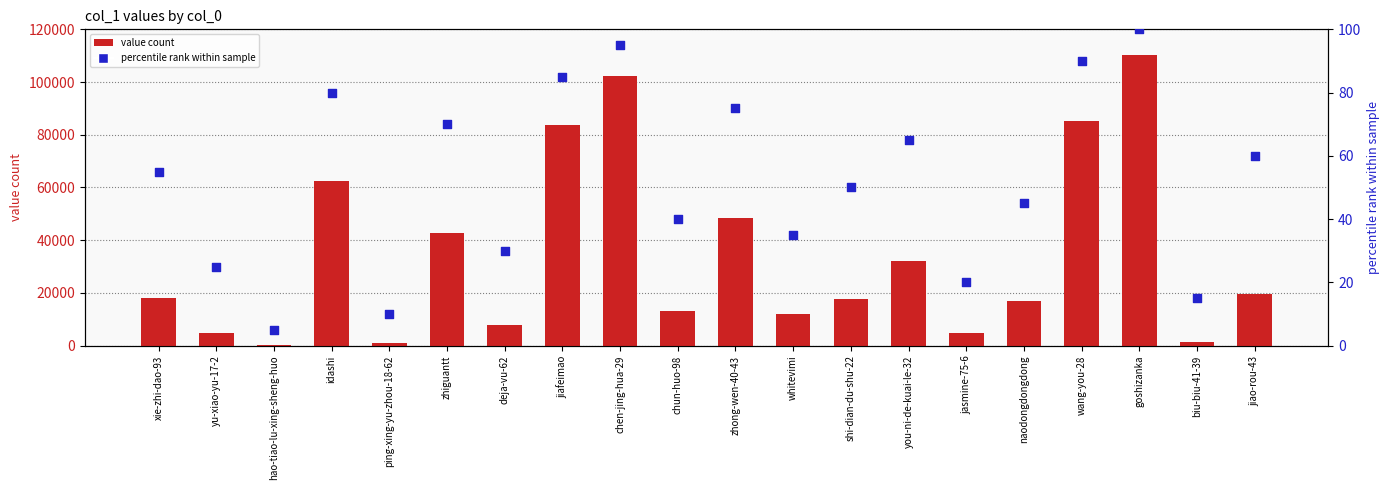

What are all the series names shown in the legend?

value count, percentile rank within sample